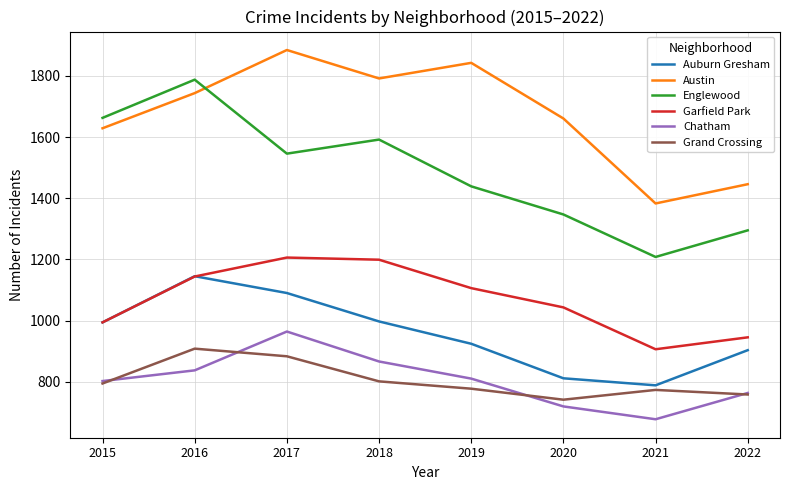

At which label does Grand Crossing reach its minimum?

2020